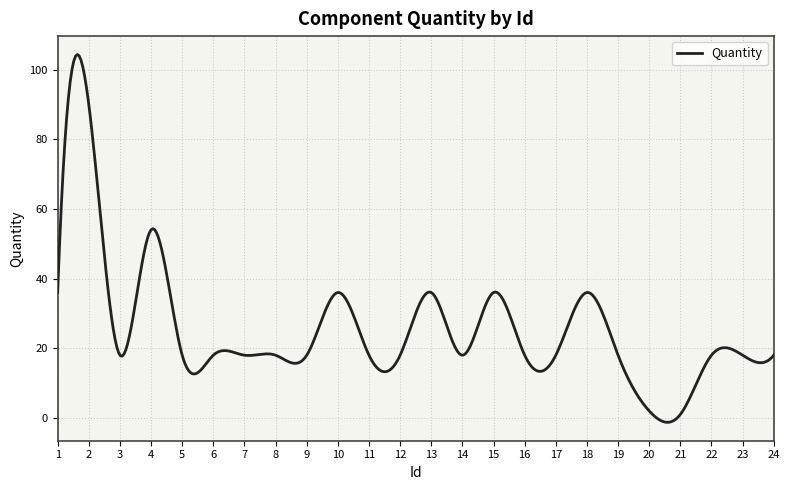

What is the maximum value shown in the chart?

104.3